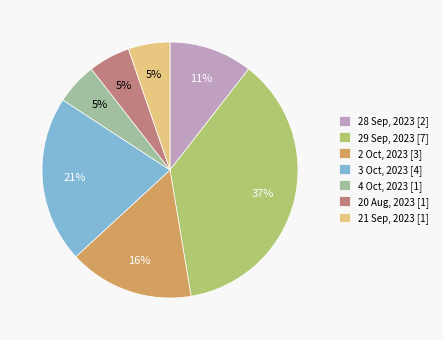

Is there any slice that represents more than half of the pie?

No